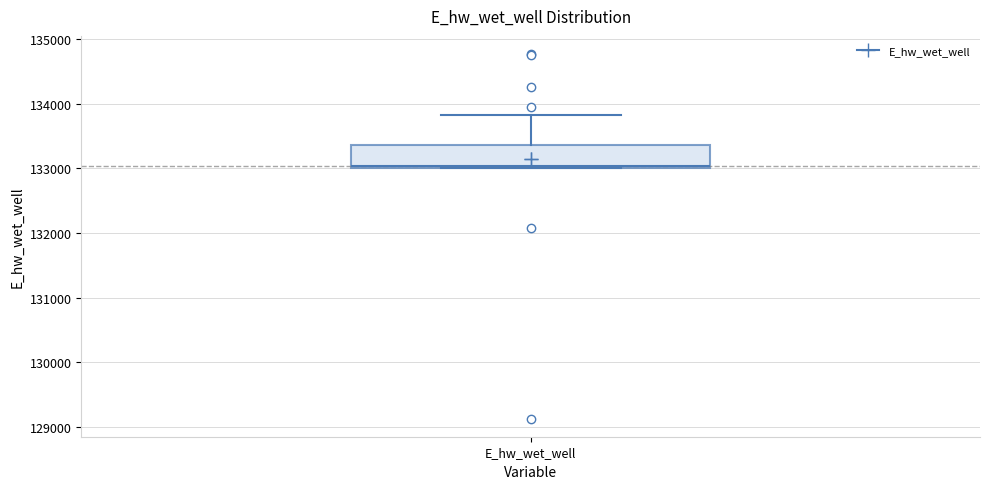

Read this box plot against the y-axis: the position of the median line, the range covered by the box, and the ends of both whiskers. The values are not printed on the chart, so give them approximately, as read against the axis.

median 133000, box 133000 to 133400, whiskers 133000 to 133800